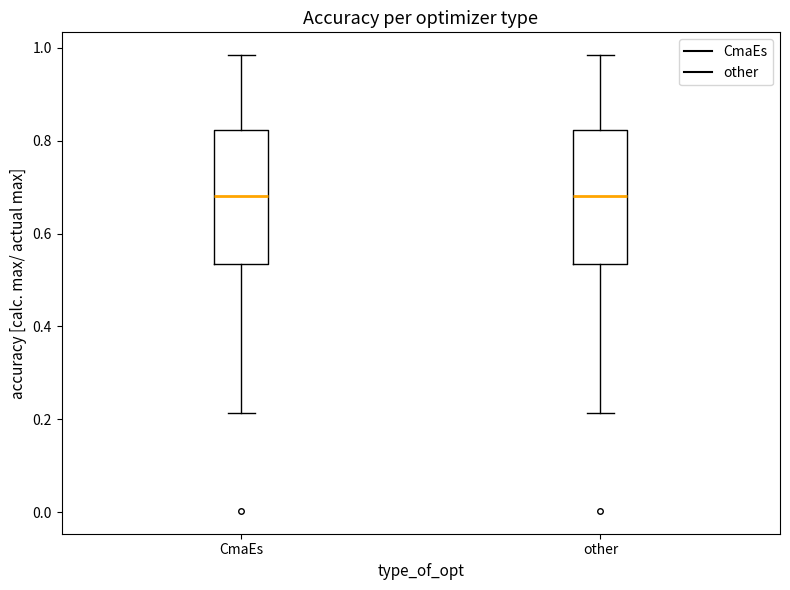

Reading left to right, read every box against the y-axis: the position of its median line, the range the box covers, and the ends of its whiskers. The values are not printed on the chart, so give them approximately, as read against the axis.

CmaEs: median 0.68, box 0.54 to 0.82, whiskers 0.22 to 0.98
other: median 0.68, box 0.54 to 0.82, whiskers 0.22 to 0.98